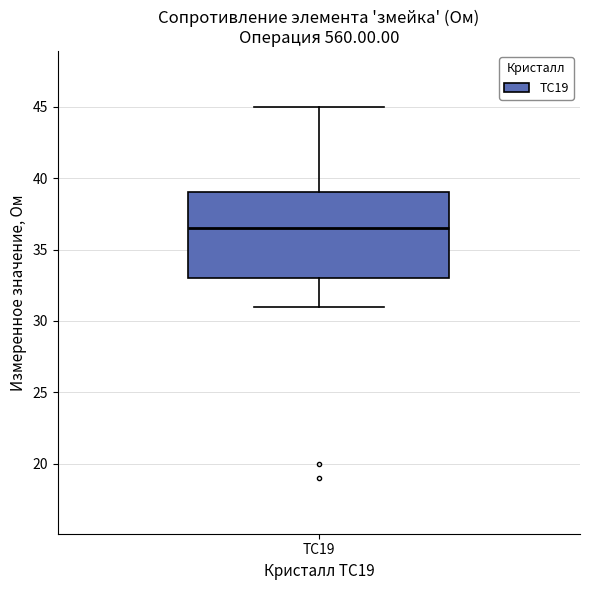

Read this box plot against the y-axis: the position of the median line, the range covered by the box, and the ends of both whiskers. The values are not printed on the chart, so give them approximately, as read against the axis.

median 36.5, box 33.0 to 39.0, whiskers 31.0 to 45.0